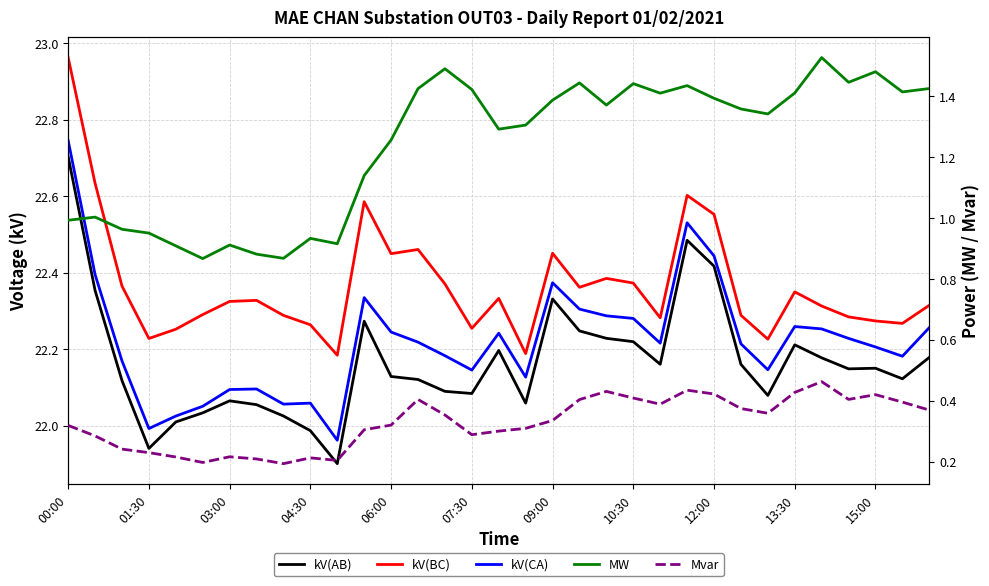

Is the value of kV(AB) at 10:30 greater than the value of Mvar at 28?

Yes